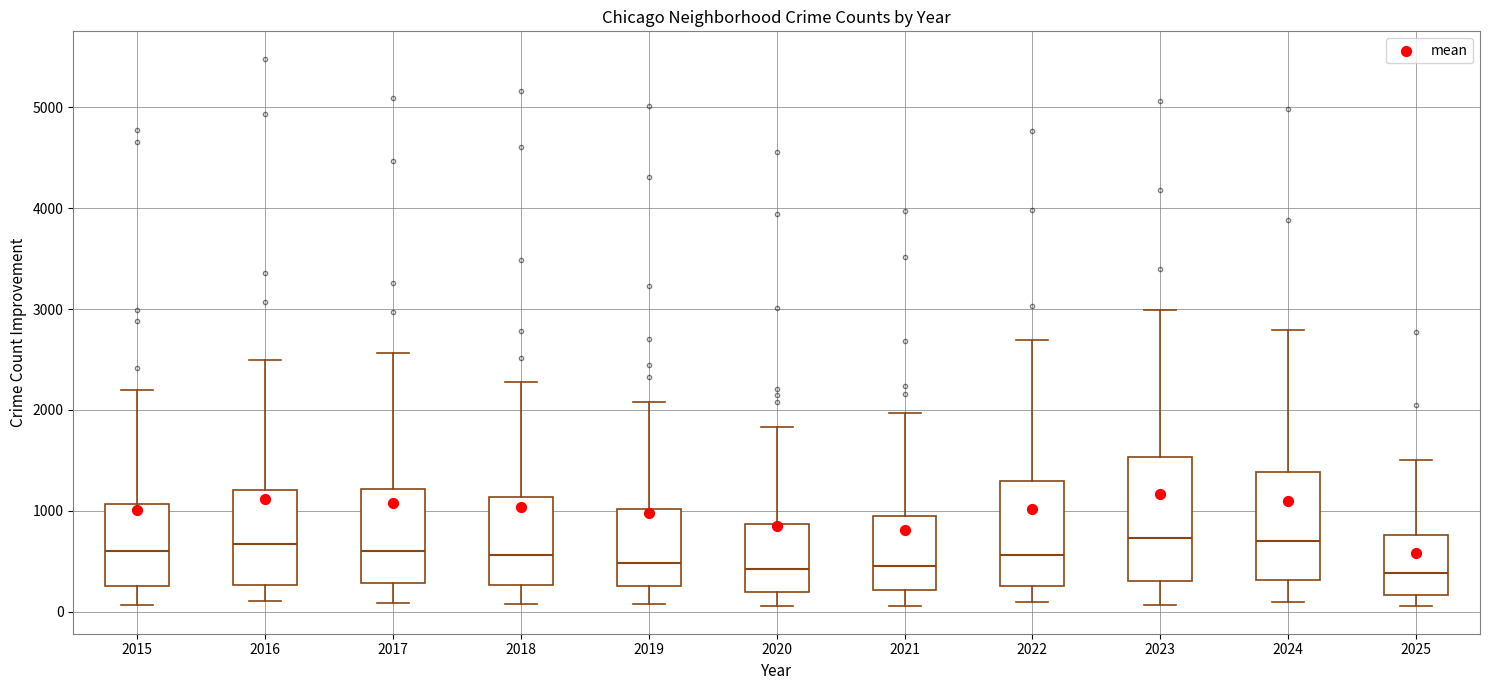

Which box is the tallest, from its lower edge to its upper edge?

2023